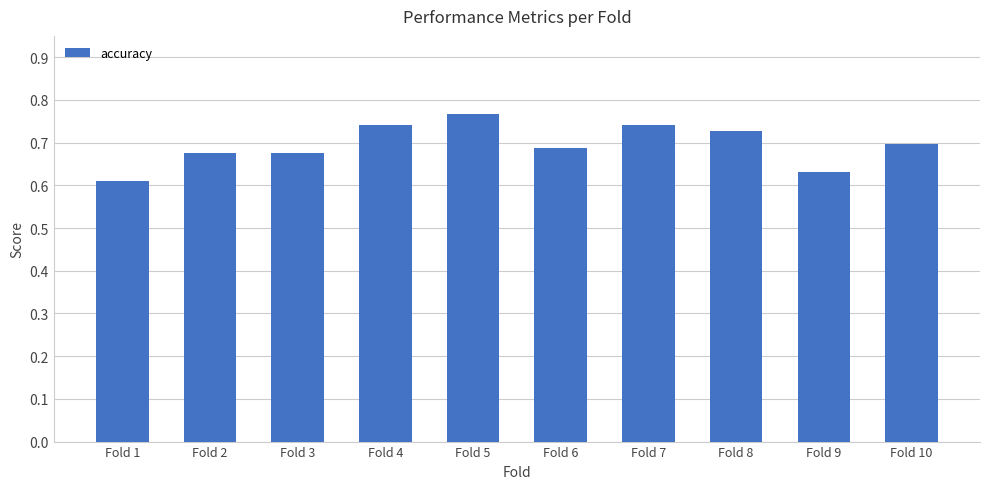

How many bars are there in total?

10